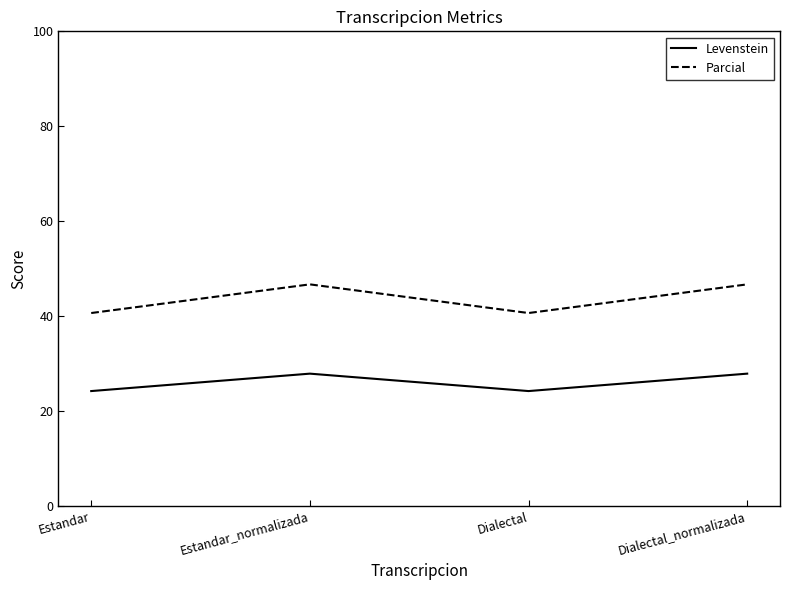

True or false: Parcial has a value of 46.7 at Dialectal_normalizada.

True